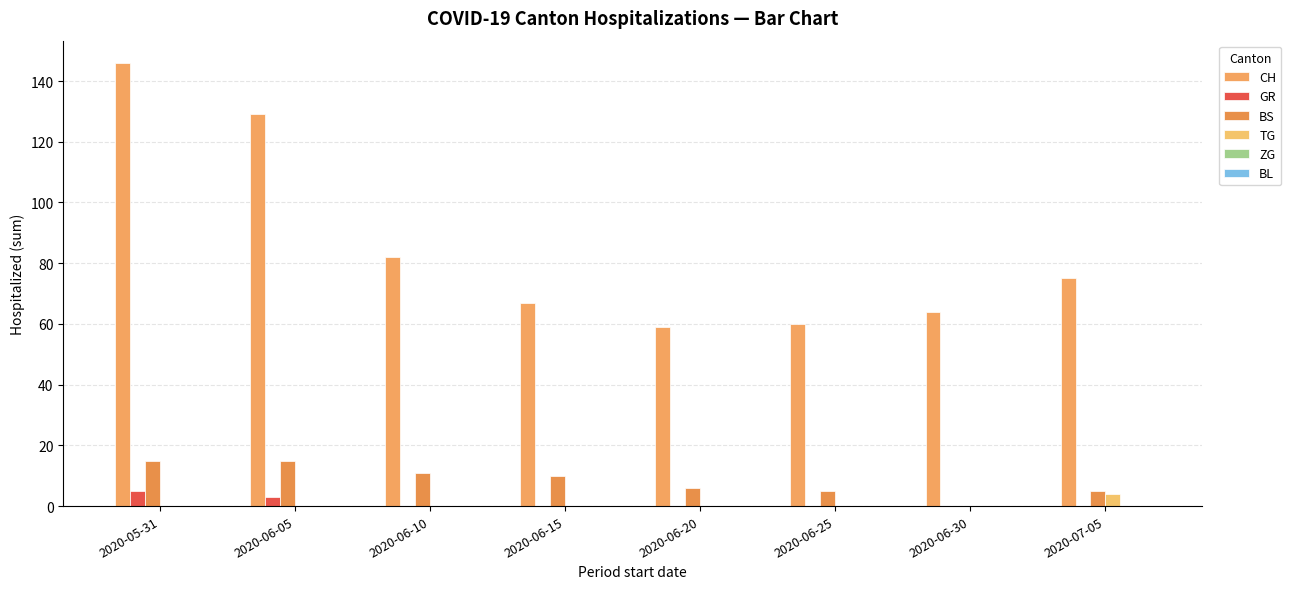

How many categories are shown in the chart?

8